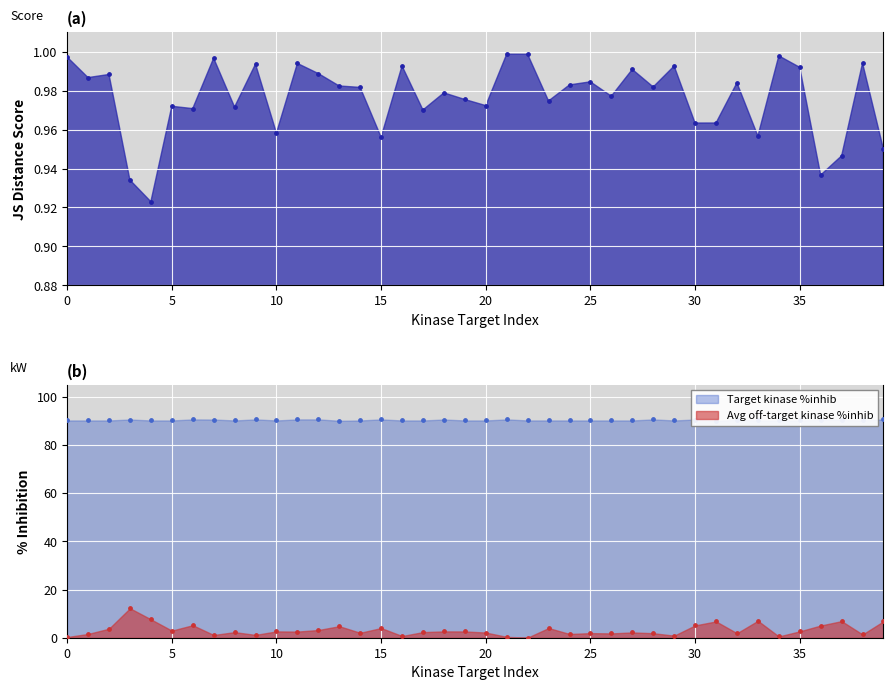

At how many categories does at least one series exceed 6?

40